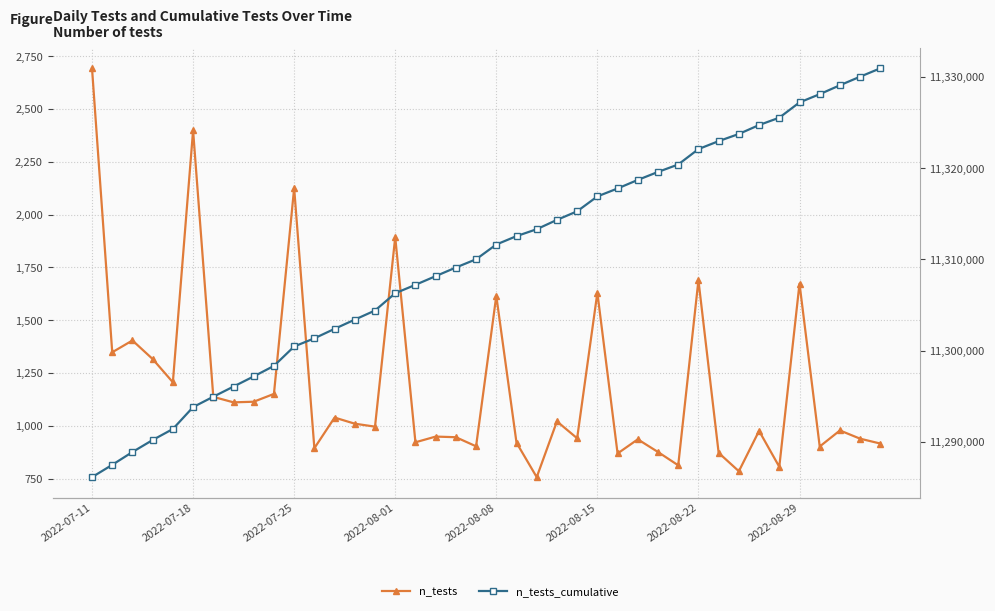

How many lines are shown in the chart?

2